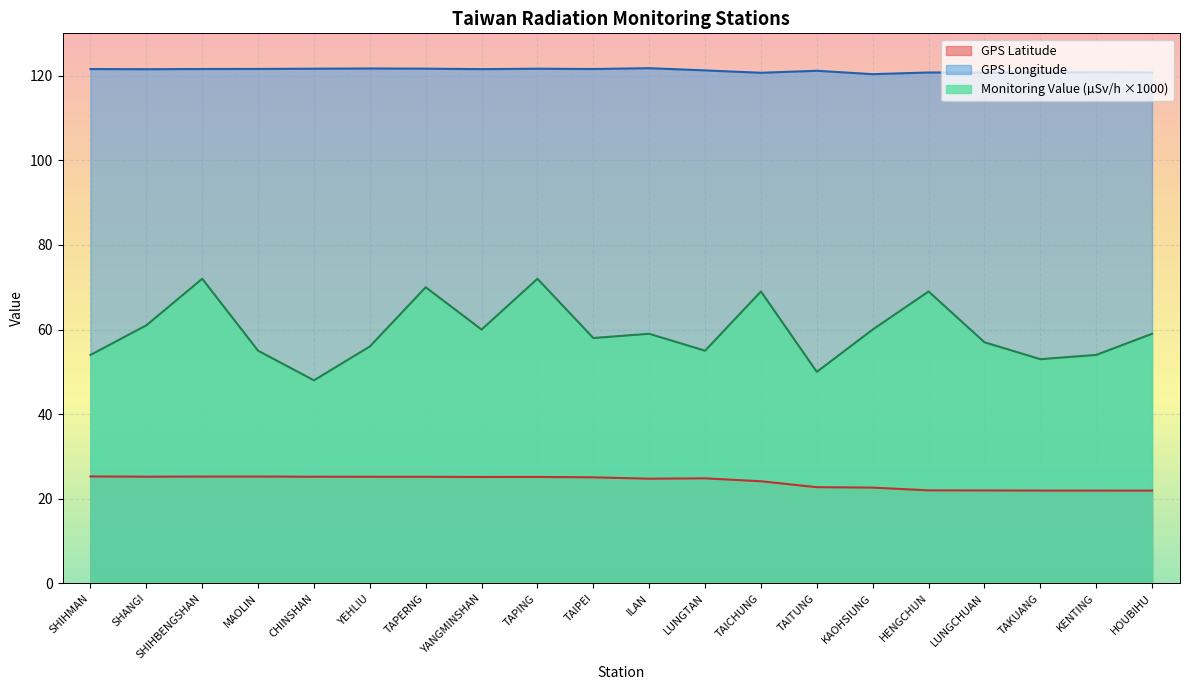

Is it true that Monitoring Value (µSv/h) equals 50.0 at TAITUNG?

True